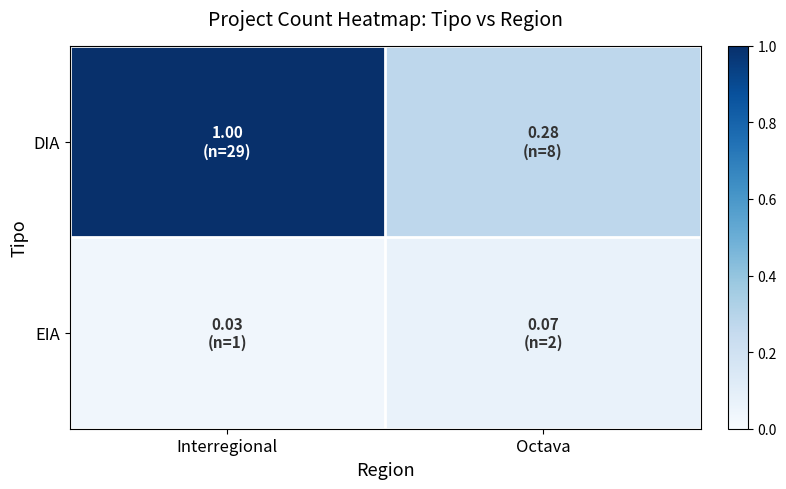

List the series in order of their peak value, lowest first.

EIA, DIA